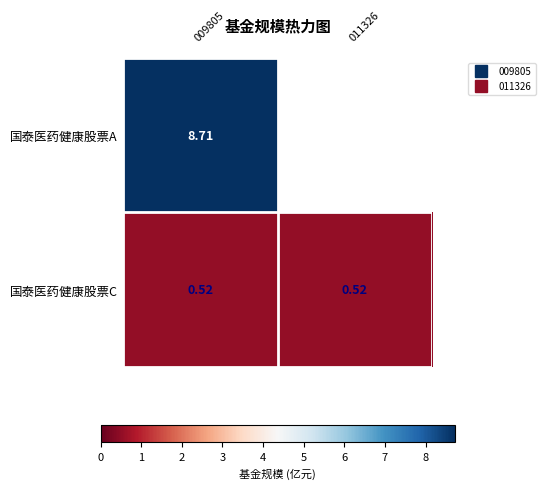

Which series has the largest total across all categories?

国泰医药健康股票A